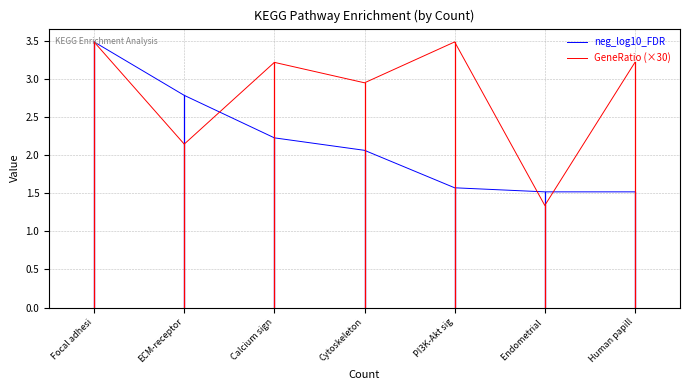

What is the approximate value of neg_log10_FDR at Human papill?

1.5